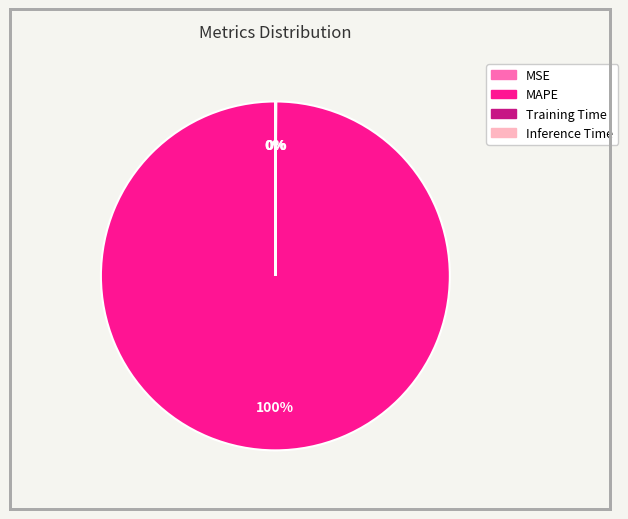

Which category accounts for the majority?

MAPE